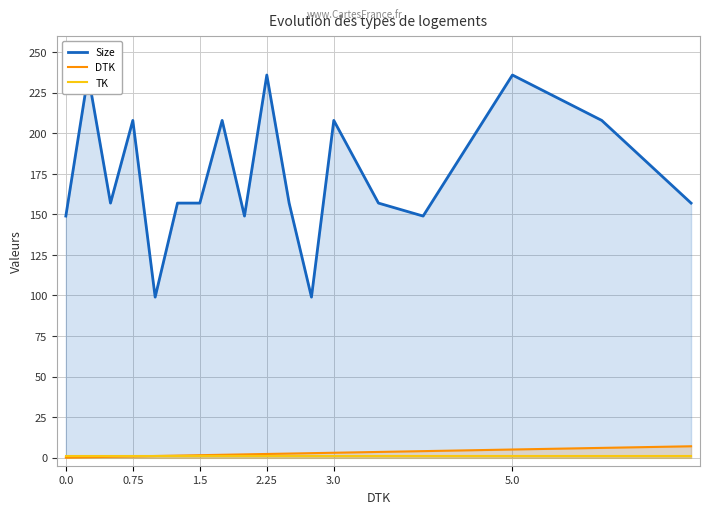

What is the average value of the Size series?

173.7